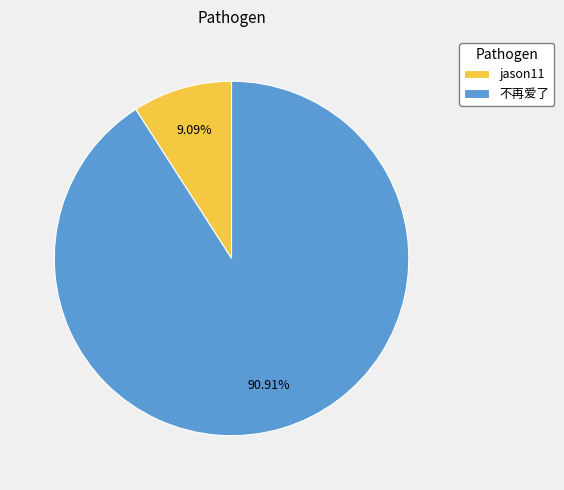

To the nearest percent, what is the combined percentage of 不再爱了 and jason11?

100%